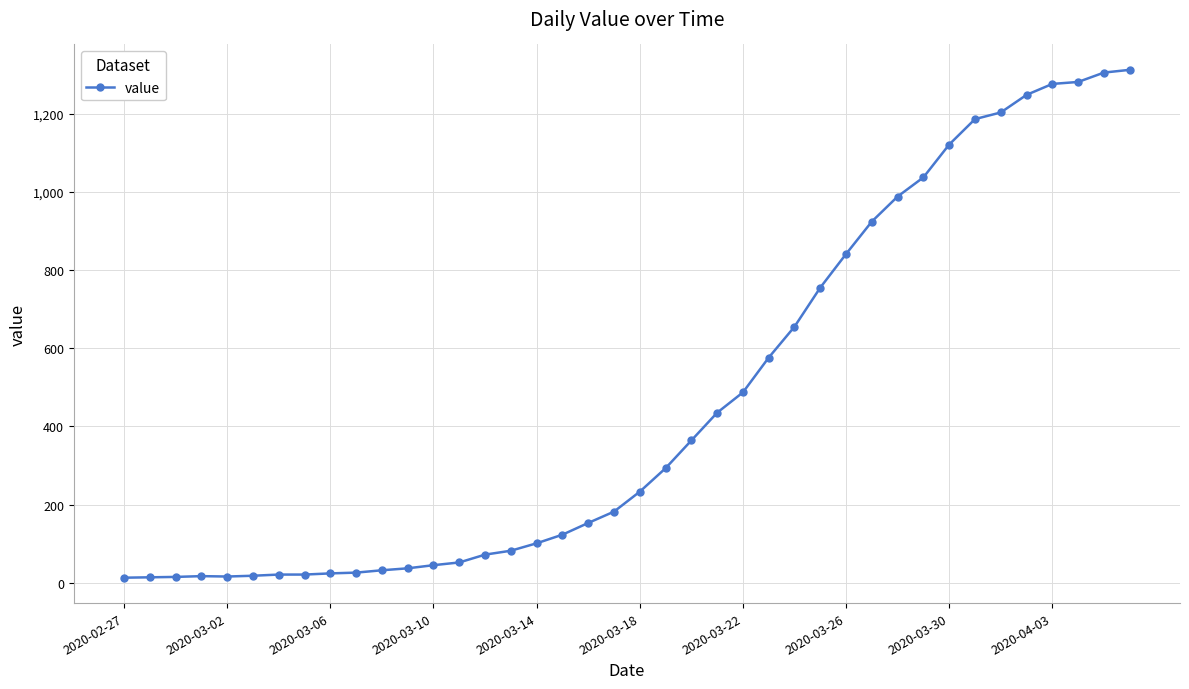

What is the sum of all values?

18584